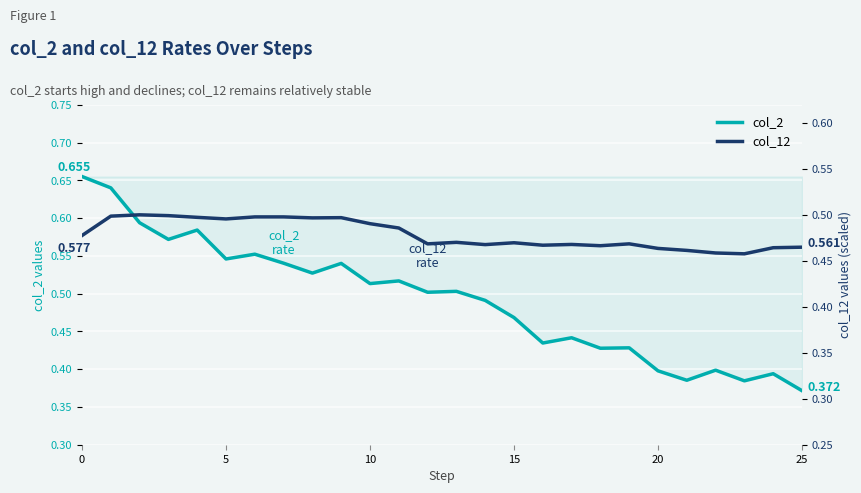

Which series changed the most between 25 and 24?

col_2